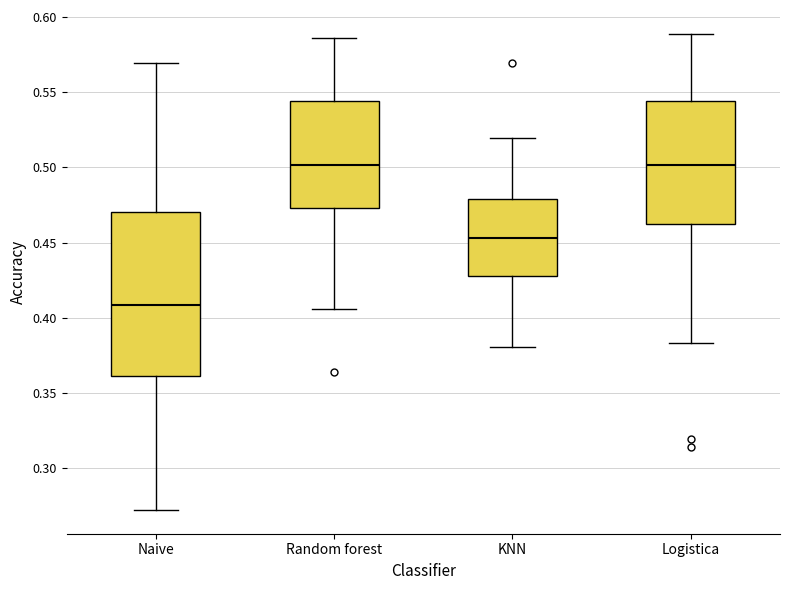

Reading left to right, read every box against the y-axis: the position of its median line, the range the box covers, and the ends of its whiskers. The values are not printed on the chart, so give them approximately, as read against the axis.

Naive: median 0.410, box 0.360 to 0.470, whiskers 0.270 to 0.570
Random forest: median 0.500, box 0.475 to 0.545, whiskers 0.405 to 0.585
KNN: median 0.455, box 0.430 to 0.480, whiskers 0.380 to 0.520
Logistica: median 0.500, box 0.465 to 0.545, whiskers 0.385 to 0.590